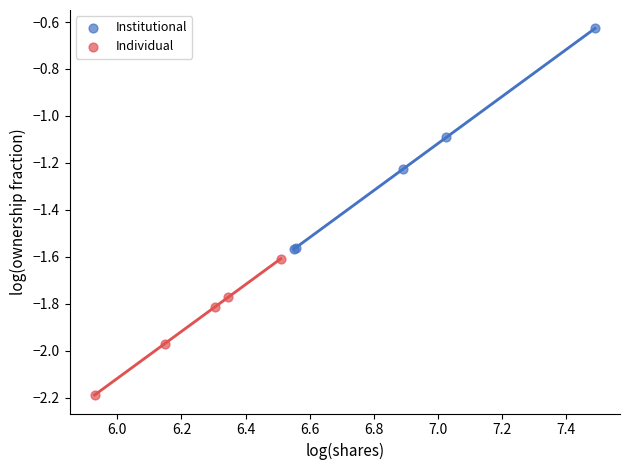

Which series contains the highest Y value?

Institutional